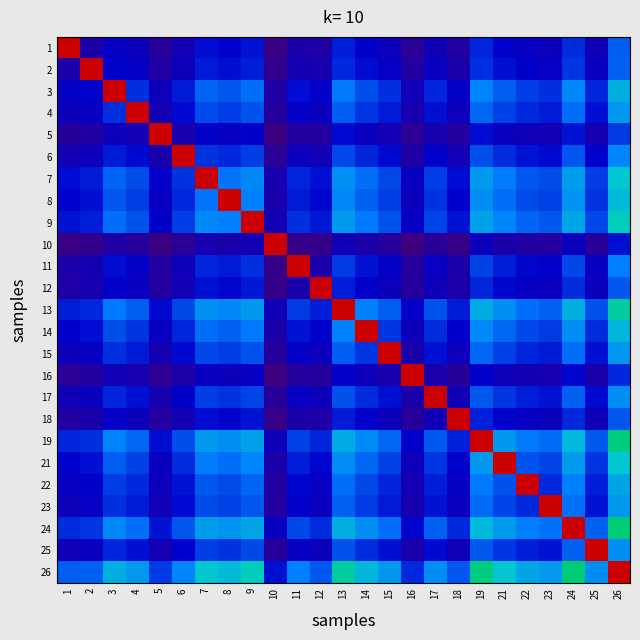

Reading left to right, extract all data points from this chart.

1: 1=1.0	2=0.1	3=0.1	4=0.1	5=0.1	6=0.1	7=0.2	8=0.1	9=0.2	10=0.0	11=0.1	12=0.1	13=0.2	14=0.1	15=0.1	16=0.0	17=0.1	18=0.1	19=0.2	21=0.1	22=0.1	23=0.1	24=0.2	25=0.1	26=0.2
2: 1=0.1	2=1.0	3=0.1	4=0.1	5=0.1	6=0.1	7=0.2	8=0.2	9=0.2	10=0.0	11=0.1	12=0.1	13=0.2	14=0.2	15=0.1	16=0.1	17=0.1	18=0.1	19=0.2	21=0.2	22=0.1	23=0.1	24=0.2	25=0.1	26=0.3
3: 1=0.1	2=0.1	3=1.0	4=0.2	5=0.1	6=0.2	7=0.3	8=0.2	9=0.3	10=0.1	11=0.2	12=0.1	13=0.3	14=0.2	15=0.2	16=0.1	17=0.2	18=0.1	19=0.3	21=0.2	22=0.2	23=0.2	24=0.3	25=0.2	26=0.4
4: 1=0.1	2=0.1	3=0.2	4=1.0	5=0.1	6=0.2	7=0.2	8=0.2	9=0.2	10=0.1	11=0.1	12=0.1	13=0.2	14=0.2	15=0.2	16=0.1	17=0.2	18=0.1	19=0.3	21=0.2	22=0.2	23=0.2	24=0.3	25=0.2	26=0.3
5: 1=0.1	2=0.1	3=0.1	4=0.1	5=1.0	6=0.1	7=0.1	8=0.1	9=0.1	10=0.0	11=0.1	12=0.1	13=0.2	14=0.1	15=0.1	16=0.0	17=0.1	18=0.1	19=0.2	21=0.1	22=0.1	23=0.1	24=0.2	25=0.1	26=0.2
6: 1=0.1	2=0.1	3=0.2	4=0.2	5=0.1	6=1.0	7=0.2	8=0.2	9=0.2	10=0.0	11=0.1	12=0.1	13=0.2	14=0.2	15=0.2	16=0.1	17=0.1	18=0.1	19=0.2	21=0.2	22=0.2	23=0.2	24=0.2	25=0.1	26=0.3
7: 1=0.2	2=0.2	3=0.3	4=0.2	5=0.1	6=0.2	7=1.0	8=0.3	9=0.3	10=0.1	11=0.2	12=0.2	13=0.3	14=0.3	15=0.2	16=0.1	17=0.2	18=0.2	19=0.3	21=0.3	22=0.2	23=0.2	24=0.3	25=0.2	26=0.4
8: 1=0.1	2=0.2	3=0.2	4=0.2	5=0.1	6=0.2	7=0.3	8=1.0	9=0.3	10=0.1	11=0.2	12=0.2	13=0.3	14=0.3	15=0.2	16=0.1	17=0.2	18=0.1	19=0.3	21=0.3	22=0.2	23=0.2	24=0.3	25=0.2	26=0.4
9: 1=0.2	2=0.2	3=0.3	4=0.2	5=0.1	6=0.2	7=0.3	8=0.3	9=1.0	10=0.1	11=0.2	12=0.2	13=0.3	14=0.3	15=0.2	16=0.1	17=0.2	18=0.2	19=0.3	21=0.3	22=0.3	23=0.2	24=0.4	25=0.2	26=0.4
10: 1=0.0	2=0.0	3=0.1	4=0.1	5=0.0	6=0.0	7=0.1	8=0.1	9=0.1	10=1.0	11=0.0	12=0.0	13=0.1	14=0.1	15=0.1	16=0.0	17=0.1	18=0.0	19=0.1	21=0.1	22=0.1	23=0.1	24=0.1	25=0.1	26=0.2
11: 1=0.1	2=0.1	3=0.2	4=0.1	5=0.1	6=0.1	7=0.2	8=0.2	9=0.2	10=0.0	11=1.0	12=0.1	13=0.2	14=0.2	15=0.1	16=0.1	17=0.1	18=0.1	19=0.2	21=0.2	22=0.1	23=0.1	24=0.2	25=0.1	26=0.3
12: 1=0.1	2=0.1	3=0.1	4=0.1	5=0.1	6=0.1	7=0.2	8=0.2	9=0.2	10=0.0	11=0.1	12=1.0	13=0.2	14=0.1	15=0.1	16=0.1	17=0.1	18=0.1	19=0.2	21=0.1	22=0.1	23=0.1	24=0.2	25=0.1	26=0.2
13: 1=0.2	2=0.2	3=0.3	4=0.2	5=0.2	6=0.2	7=0.3	8=0.3	9=0.3	10=0.1	11=0.2	12=0.2	13=1.0	14=0.3	15=0.2	16=0.1	17=0.2	18=0.2	19=0.4	21=0.3	22=0.3	23=0.3	24=0.4	25=0.2	26=0.5
14: 1=0.1	2=0.2	3=0.2	4=0.2	5=0.1	6=0.2	7=0.3	8=0.3	9=0.3	10=0.1	11=0.2	12=0.1	13=0.3	14=1.0	15=0.2	16=0.1	17=0.2	18=0.1	19=0.3	21=0.3	22=0.2	23=0.2	24=0.3	25=0.2	26=0.4
15: 1=0.1	2=0.1	3=0.2	4=0.2	5=0.1	6=0.2	7=0.2	8=0.2	9=0.2	10=0.1	11=0.1	12=0.1	13=0.2	14=0.2	15=1.0	16=0.1	17=0.2	18=0.1	19=0.3	21=0.2	22=0.2	23=0.2	24=0.3	25=0.2	26=0.3
16: 1=0.0	2=0.1	3=0.1	4=0.1	5=0.0	6=0.1	7=0.1	8=0.1	9=0.1	10=0.0	11=0.1	12=0.1	13=0.1	14=0.1	15=0.1	16=1.0	17=0.1	18=0.1	19=0.1	21=0.1	22=0.1	23=0.1	24=0.2	25=0.1	26=0.2
17: 1=0.1	2=0.1	3=0.2	4=0.2	5=0.1	6=0.1	7=0.2	8=0.2	9=0.2	10=0.1	11=0.1	12=0.1	13=0.2	14=0.2	15=0.2	16=0.1	17=1.0	18=0.1	19=0.2	21=0.2	22=0.2	23=0.2	24=0.3	25=0.2	26=0.3
18: 1=0.1	2=0.1	3=0.1	4=0.1	5=0.1	6=0.1	7=0.2	8=0.1	9=0.2	10=0.0	11=0.1	12=0.1	13=0.2	14=0.1	15=0.1	16=0.1	17=0.1	18=1.0	19=0.2	21=0.1	22=0.1	23=0.1	24=0.2	25=0.1	26=0.2
19: 1=0.2	2=0.2	3=0.3	4=0.3	5=0.2	6=0.2	7=0.3	8=0.3	9=0.3	10=0.1	11=0.2	12=0.2	13=0.4	14=0.3	15=0.3	16=0.1	17=0.2	18=0.2	19=1.0	21=0.3	22=0.3	23=0.3	24=0.4	25=0.2	26=0.5
21: 1=0.1	2=0.2	3=0.2	4=0.2	5=0.1	6=0.2	7=0.3	8=0.3	9=0.3	10=0.1	11=0.2	12=0.1	13=0.3	14=0.3	15=0.2	16=0.1	17=0.2	18=0.1	19=0.3	21=1.0	22=0.2	23=0.2	24=0.3	25=0.2	26=0.4
22: 1=0.1	2=0.1	3=0.2	4=0.2	5=0.1	6=0.2	7=0.2	8=0.2	9=0.3	10=0.1	11=0.1	12=0.1	13=0.3	14=0.2	15=0.2	16=0.1	17=0.2	18=0.1	19=0.3	21=0.2	22=1.0	23=0.2	24=0.3	25=0.2	26=0.4
23: 1=0.1	2=0.1	3=0.2	4=0.2	5=0.1	6=0.2	7=0.2	8=0.2	9=0.2	10=0.1	11=0.1	12=0.1	13=0.3	14=0.2	15=0.2	16=0.1	17=0.2	18=0.1	19=0.3	21=0.2	22=0.2	23=1.0	24=0.3	25=0.2	26=0.3
24: 1=0.2	2=0.2	3=0.3	4=0.3	5=0.2	6=0.2	7=0.3	8=0.3	9=0.4	10=0.1	11=0.2	12=0.2	13=0.4	14=0.3	15=0.3	16=0.2	17=0.3	18=0.2	19=0.4	21=0.3	22=0.3	23=0.3	24=1.0	25=0.3	26=0.5
25: 1=0.1	2=0.1	3=0.2	4=0.2	5=0.1	6=0.1	7=0.2	8=0.2	9=0.2	10=0.1	11=0.1	12=0.1	13=0.2	14=0.2	15=0.2	16=0.1	17=0.2	18=0.1	19=0.2	21=0.2	22=0.2	23=0.2	24=0.3	25=1.0	26=0.3
26: 1=0.2	2=0.3	3=0.4	4=0.3	5=0.2	6=0.3	7=0.4	8=0.4	9=0.4	10=0.2	11=0.3	12=0.2	13=0.5	14=0.4	15=0.3	16=0.2	17=0.3	18=0.2	19=0.5	21=0.4	22=0.4	23=0.3	24=0.5	25=0.3	26=1.0